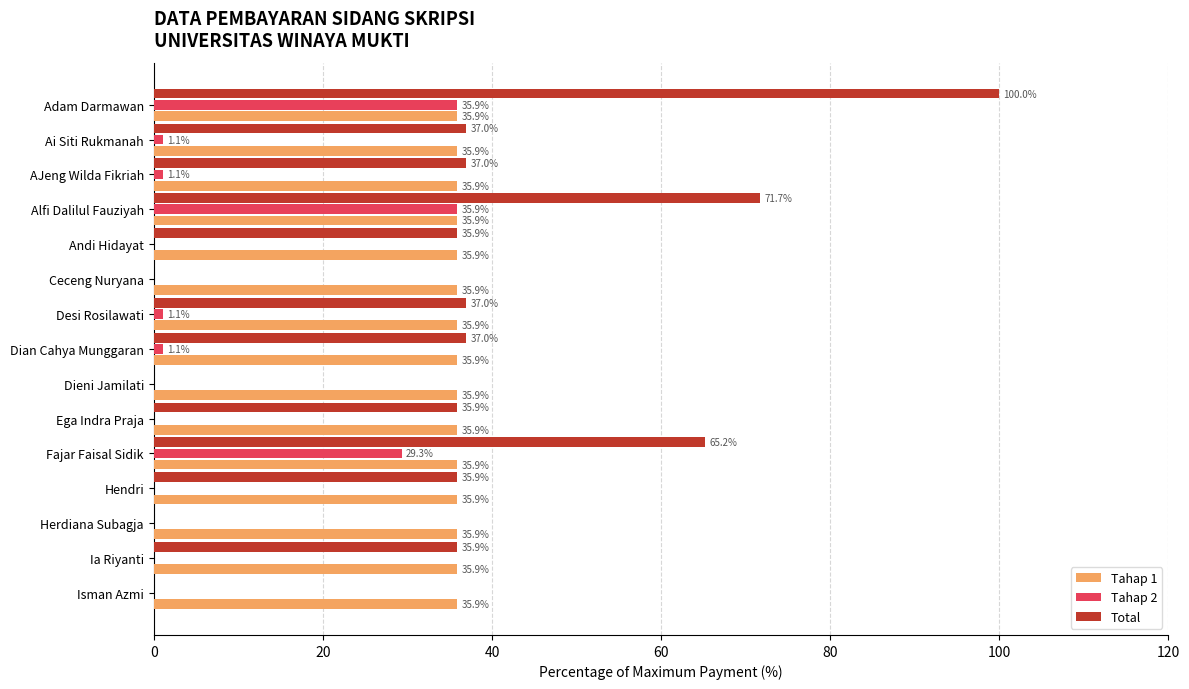

Which series has the largest total across all categories?

Tahap 1